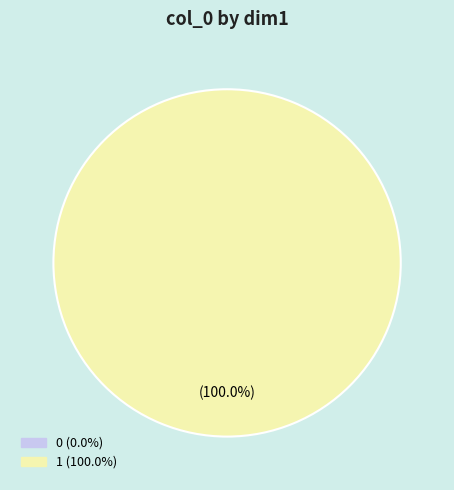

What is the total percentage of 0 and 1?

100.0%